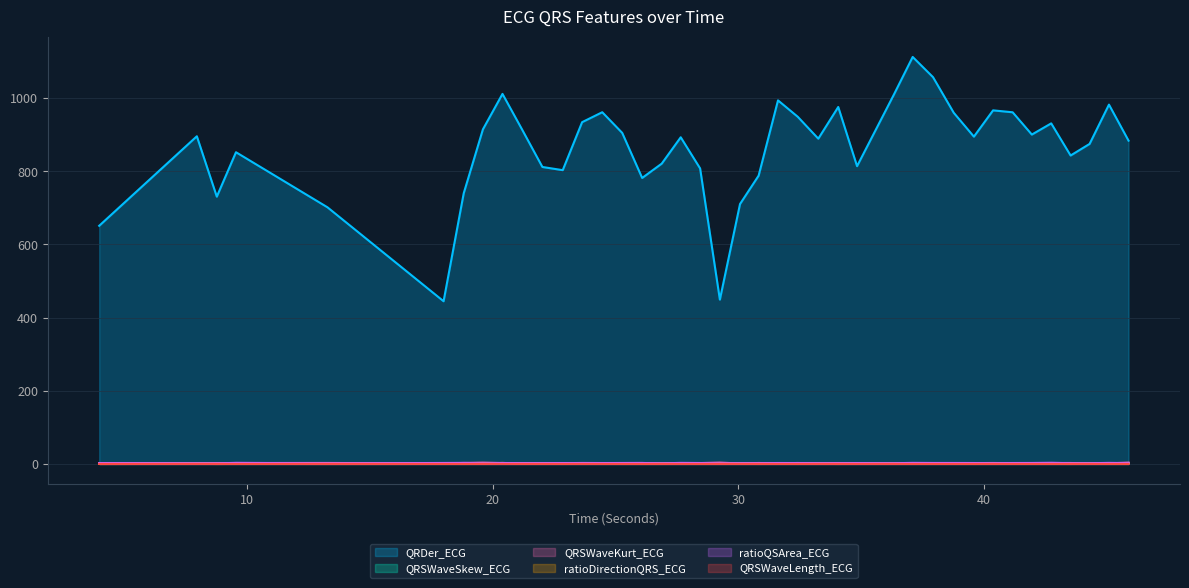

Reading left to right, list all the values displayed in this chart.

QRDer_ECG: 650.9	895.6	730.5	852.0	701.4	444.7	739.9	914.5	1011.4	913.2	811.7	803.0	934.1	961.3	904.9	781.7	820.8	892.8	807.7	449.1	710.4	787.9	993.7	948.8	889.0	975.6	813.9	1008.5	1112.4	1057.1	959.8	894.6	966.4	961.2	900.2	930.8	843.0	874.7	982.1	883.7
QRSWaveSkew_ECG: 1.3	1.6	1.6	1.9	1.6	1.6	1.9	2.1	1.8	1.6	1.6	1.7	1.9	1.8	1.8	1.9	1.6	1.7	1.8	2.0	1.6	1.9	1.6	1.8	1.6	1.9	1.5	1.4	1.6	1.6	1.6	1.8	1.9	1.8	1.6	1.8	1.9	1.6	1.6	2.2
QRSWaveKurt_ECG: 1.4	1.5	2.0	2.5	2.6	1.5	2.6	3.5	2.5	1.9	1.6	2.1	2.6	2.4	2.5	2.5	1.5	2.1	2.4	3.5	1.3	2.6	1.7	2.6	1.6	2.5	1.0	1.0	1.7	1.6	1.5	2.3	2.5	2.1	1.5	2.5	2.5	1.4	1.6	3.6
ratioDirectionQRS_ECG: 0.0	0.9	0.0	0.7	0.1	0.4	0.3	0.4	2.8	0.4	0.4	0.3	1.1	1.0	0.3	0.3	0.2	1.9	0.6	0.5	0.8	0.3	0.7	0.3	0.9	0.2	1.5	1.3	0.7	0.8	0.7	0.3	0.6	0.7	0.6	0.4	0.2	0.9	0.7	0.7
ratioQSArea_ECG: 2.3	1.8	1.5	2.9	1.5	2.6	2.8	1.7	2.5	2.1	2.1	2.4	2.2	2.4	2.5	2.6	1.6	2.8	2.5	1.7	2.0	1.9	2.5	2.4	2.0	1.9	2.3	2.0	2.8	2.6	2.6	2.5	1.9	2.5	2.6	3.1	2.0	2.0	2.8	2.3
QRSWaveLength_ECG: 0.1	0.1	0.1	0.1	0.2	0.1	0.1	0.2	0.1	0.1	0.1	0.1	0.1	0.1	0.1	0.1	0.1	0.1	0.1	0.2	0.1	0.1	0.1	0.1	0.1	0.1	0.1	0.1	0.1	0.1	0.1	0.1	0.1	0.1	0.1	0.1	0.1	0.1	0.1	0.2